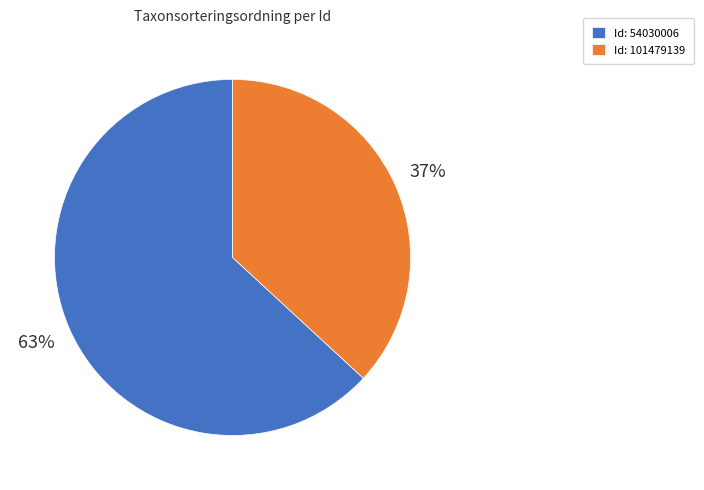

To the nearest percent, what is the difference between the largest and smallest slice percentages?

26%